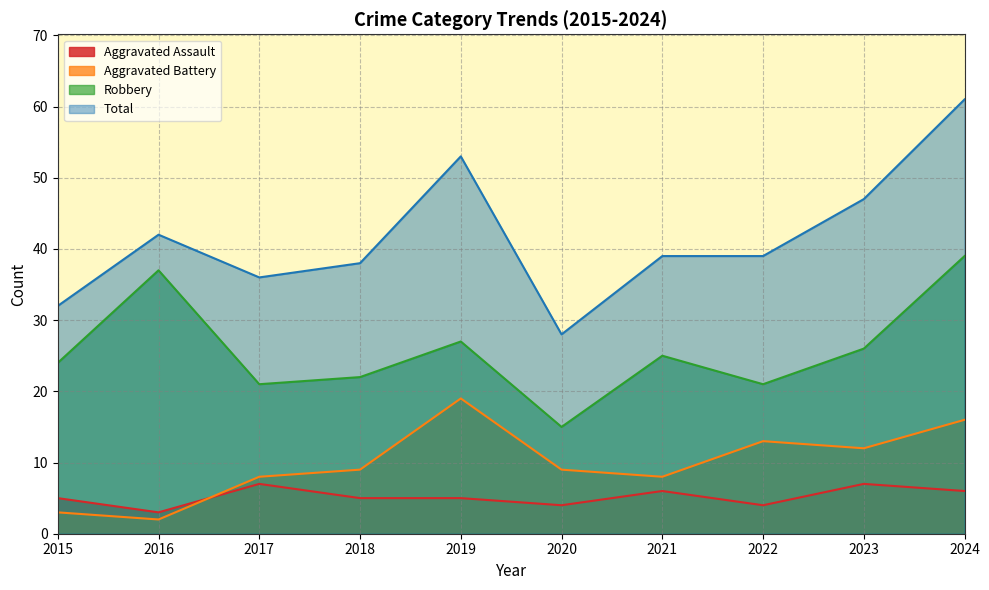

Reading left to right, extract all data points from this chart.

Aggravated Assault: 5	3	7	5	5	4	6	4	7	6
Aggravated Battery: 3	2	8	9	19	9	8	13	12	16
Robbery: 24	37	21	22	27	15	25	21	26	39
Total: 32	42	36	38	53	28	39	39	47	61